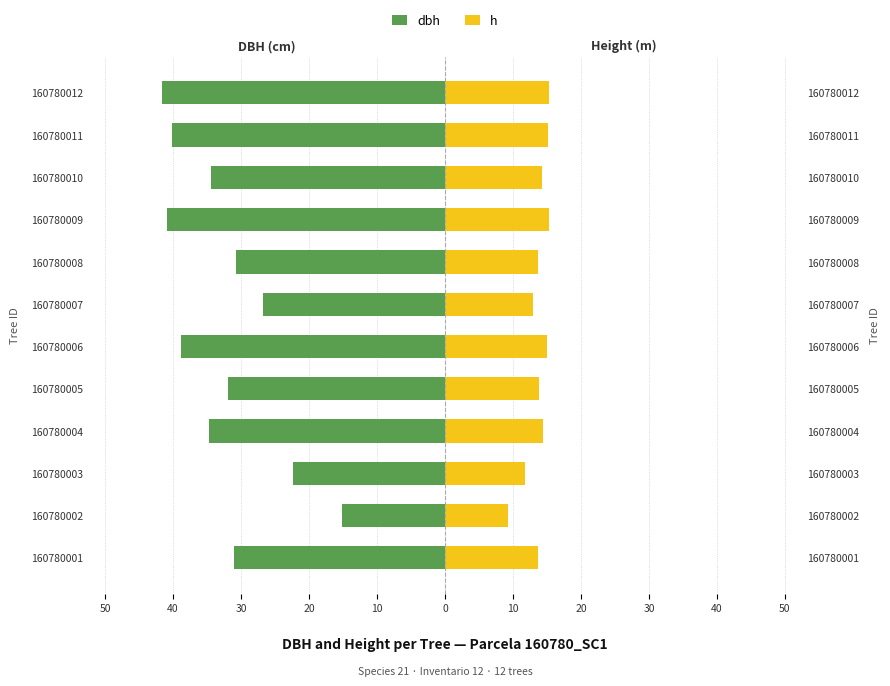

Between 160780004 and 160780005, which is larger?

160780005